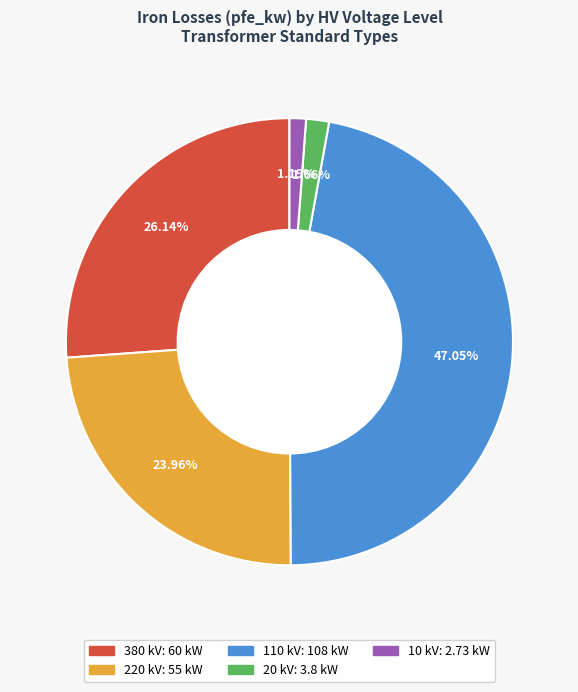

Does any single category account for the majority?

No